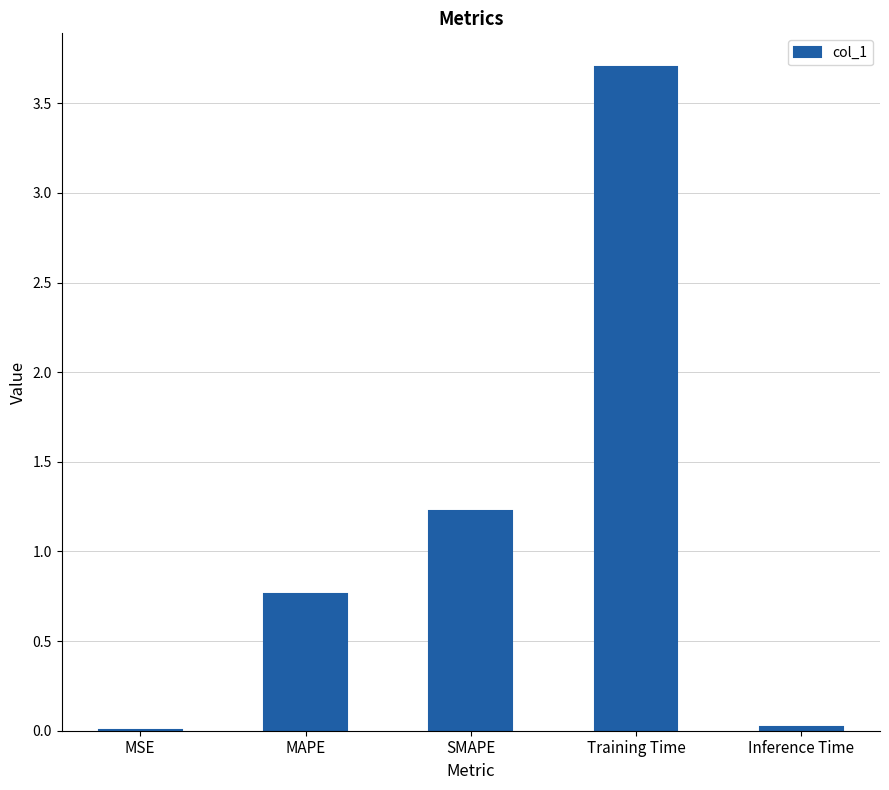

Which has a higher value, Training Time or MAPE?

Training Time